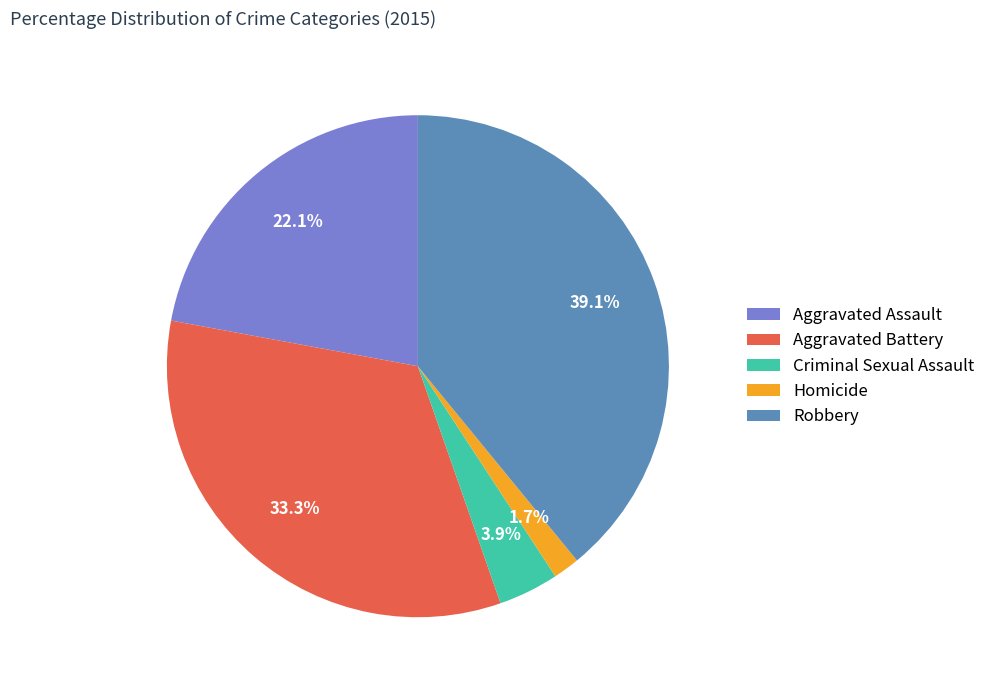

Is Aggravated Assault the majority of the pie?

No